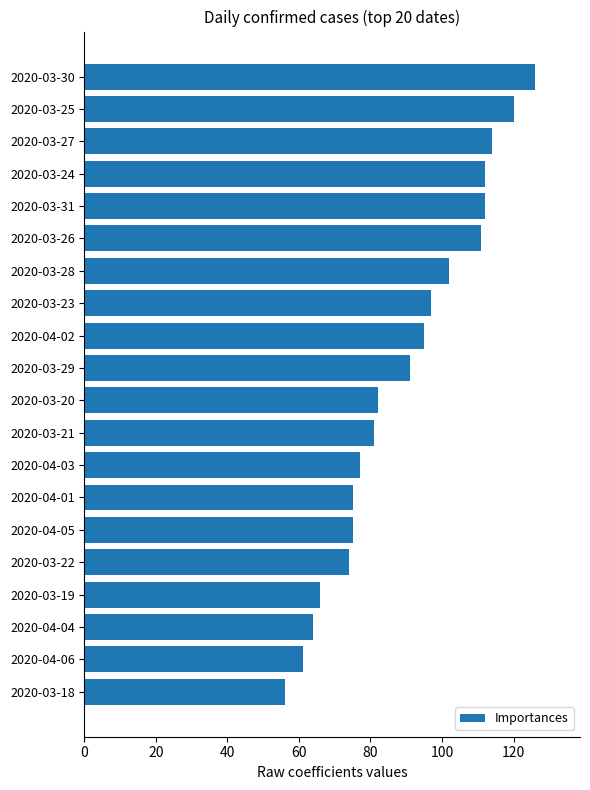

What position from the top is 2020-04-03?

13